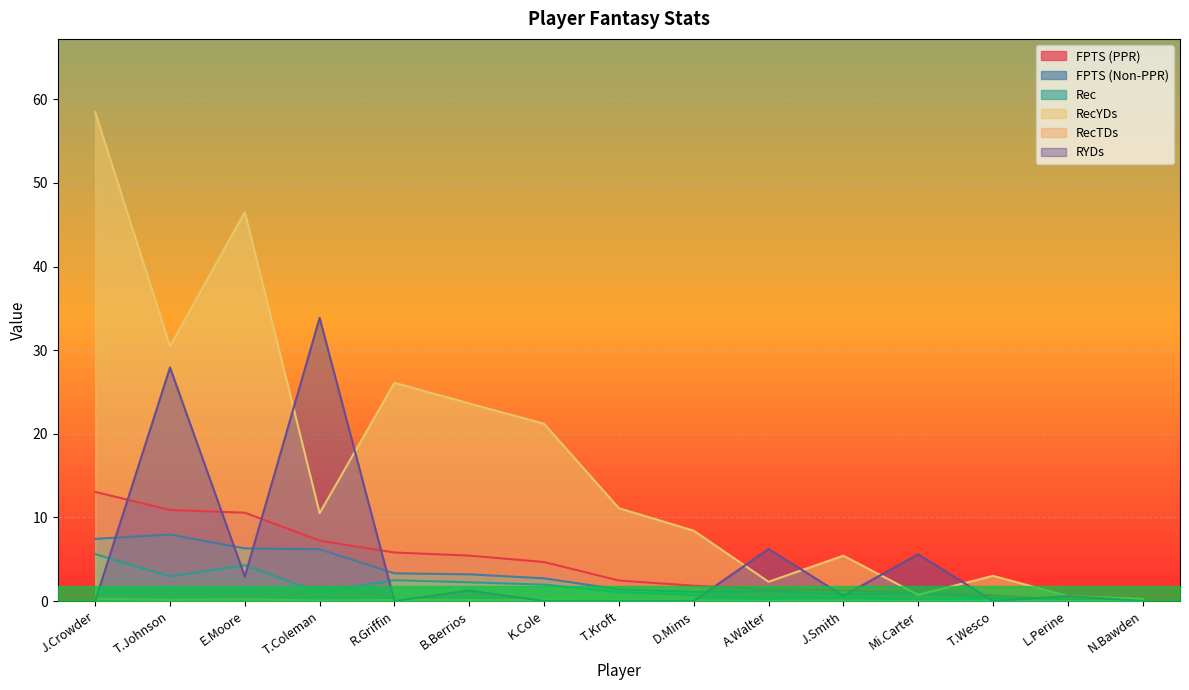

What is the difference between the maximum and minimum values in the FPTS (Non-PPR) series?

7.9